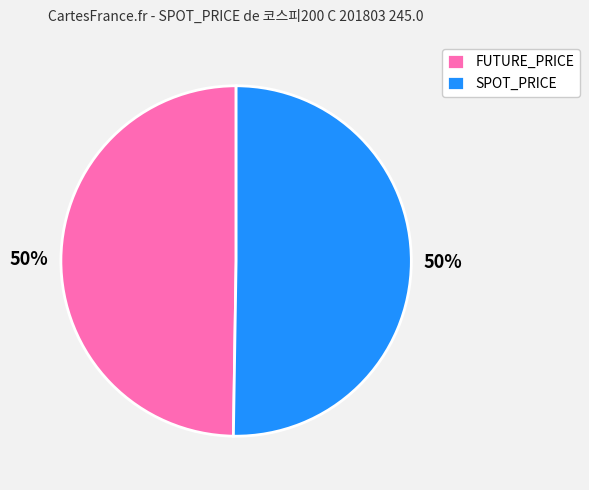

Approximately how many times larger is the value at FUTURE_PRICE compared to SPOT_PRICE?

1.0